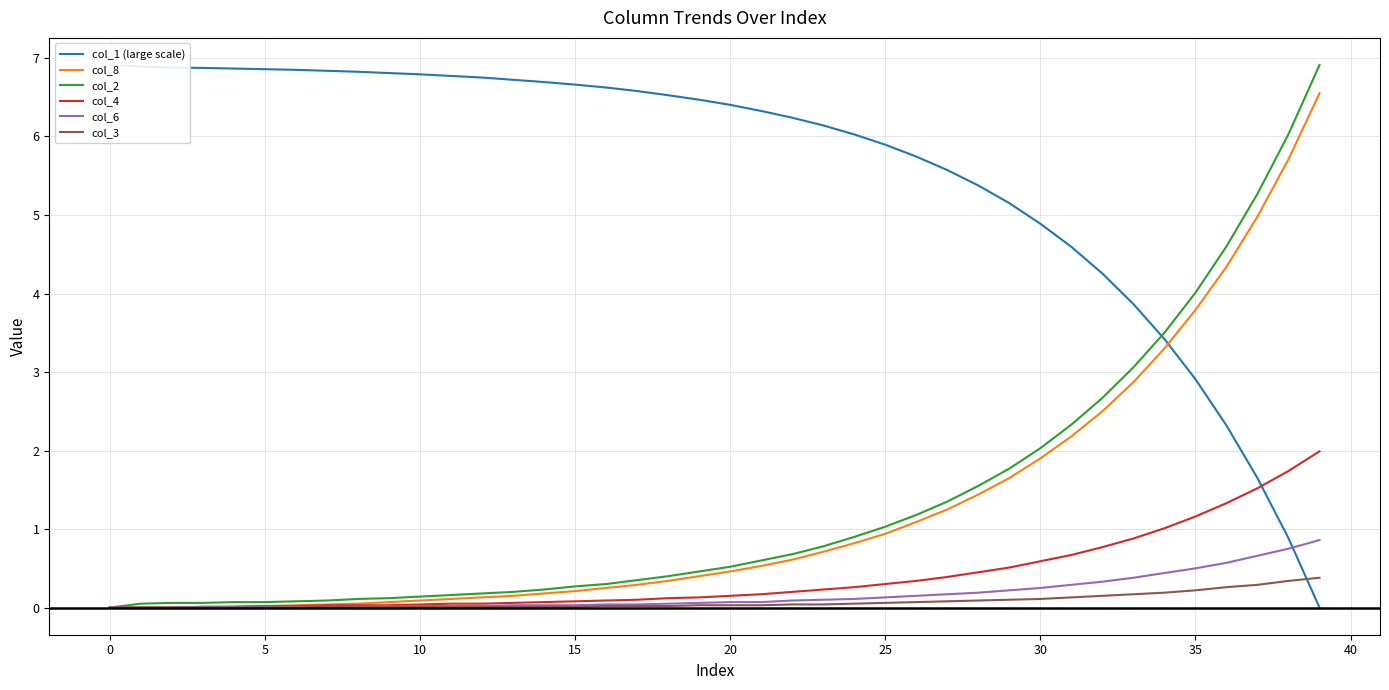

True or false: col_2 has a value of 3.5 at 30.

False